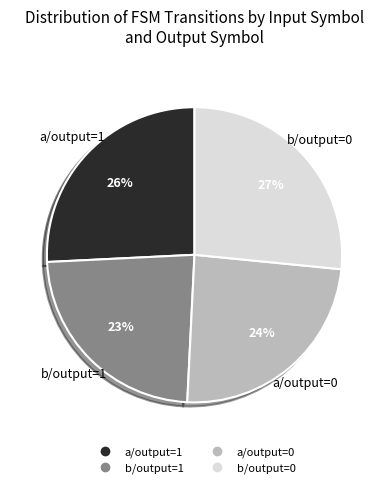

Which category has the smallest portion of the pie?

b/output=1